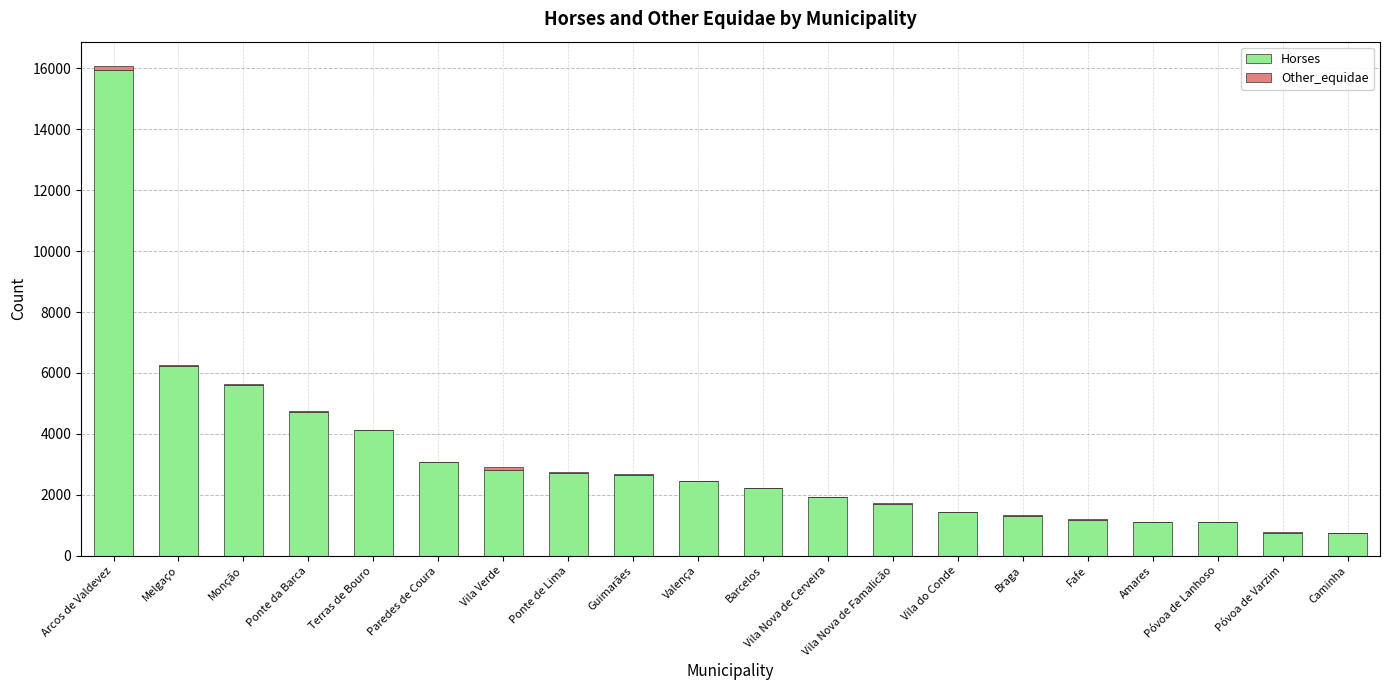

The value of Horses at Vila Verde is 2818.9. True or false?

True